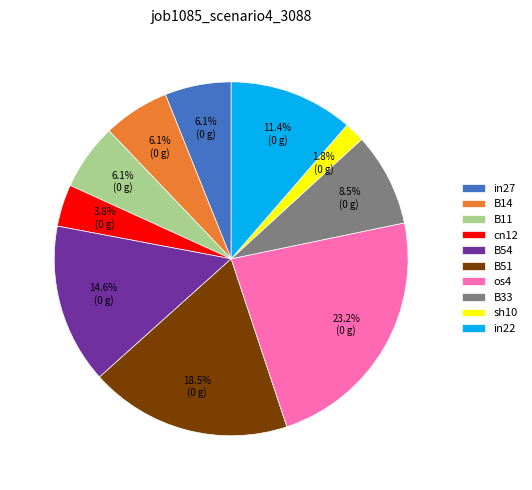

Do B33 and B51 together represent more than half of the pie?

No